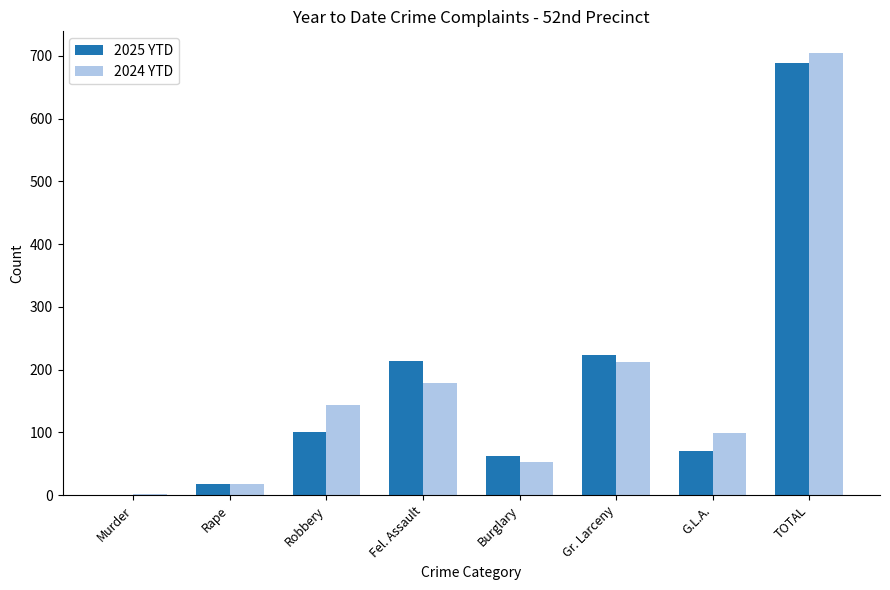

The 2024 YTD series shows 17 at Rape. True or false?

True